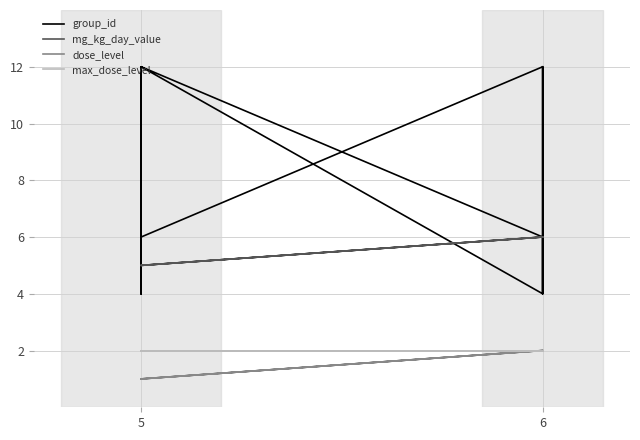

What are all the series names shown in the legend?

group_id, mg_kg_day_value, dose_level, max_dose_level